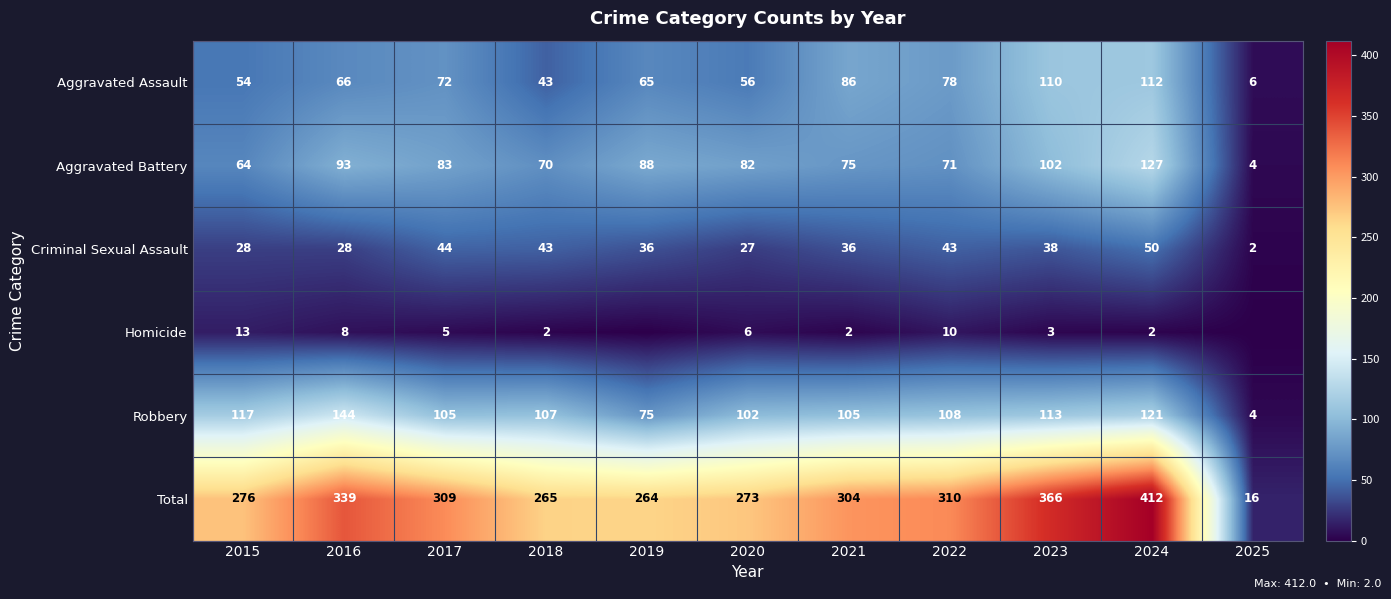

What is the approximate value of Criminal Sexual Assault at 2023, to the nearest 10?

40